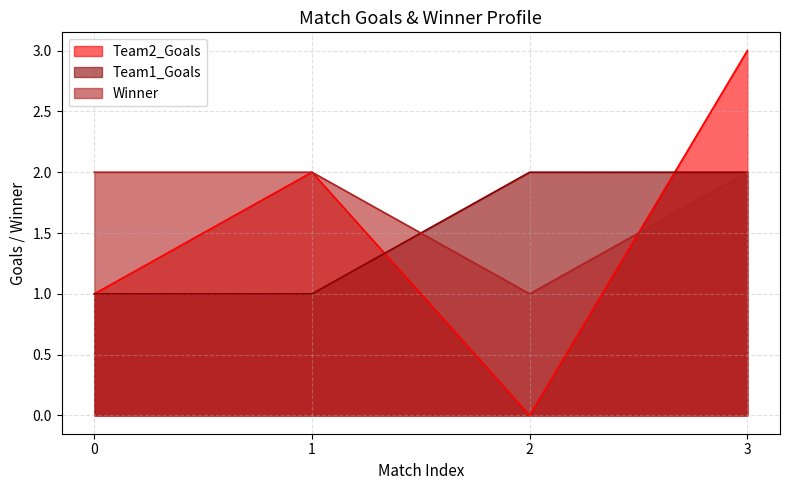

At which category does Team2_Goals reach its first local valley?

2